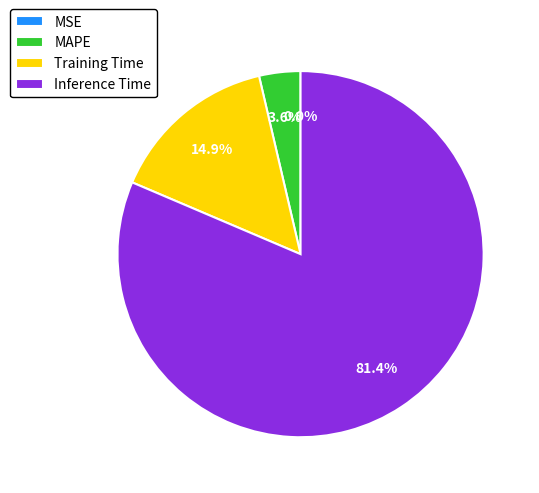

Which category has the biggest portion of the pie?

Inference Time